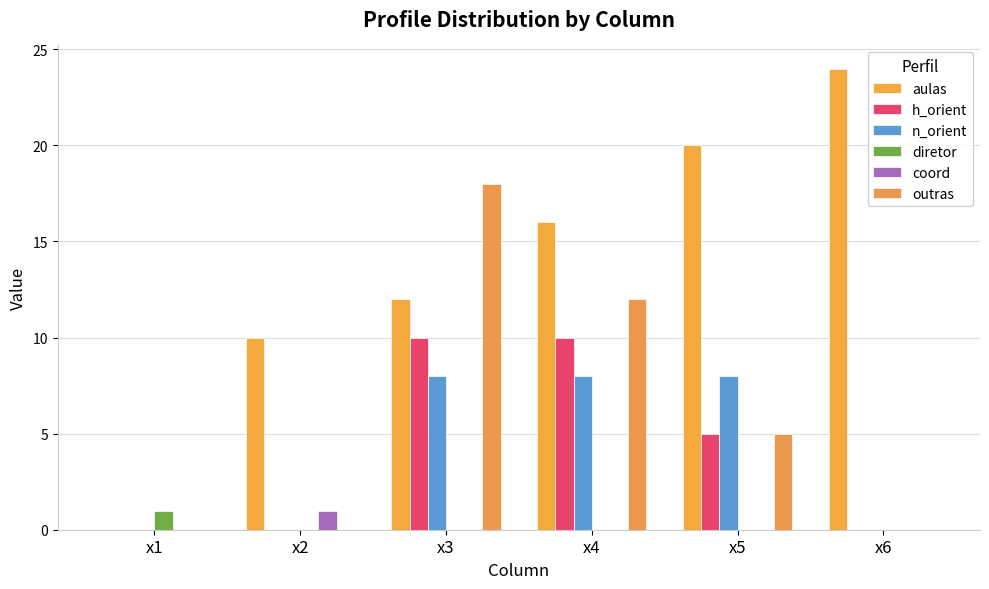

Reading left to right, transcribe all the data shown in this chart.

aulas: 0	10	12	16	20	24
h_orient: 0	0	10	10	5	0
n_orient: 0	0	8	8	8	0
diretor: 1	0	0	0	0	0
coord: 0	1	0	0	0	0
outras: 0	0	18	12	5	0